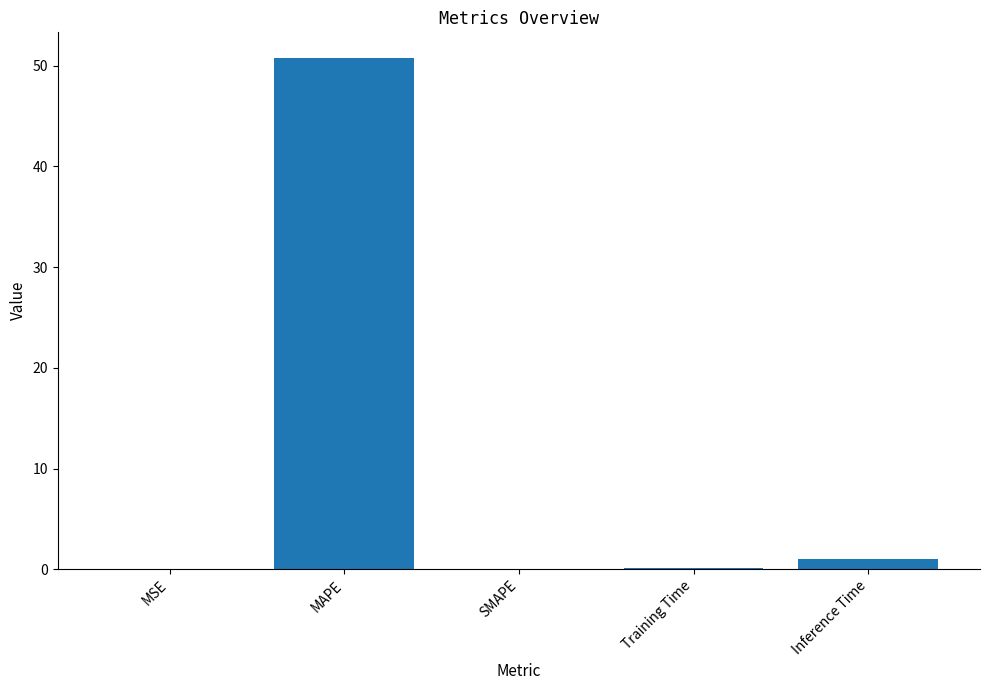

What is the change in value from MAPE to SMAPE?

-50.8